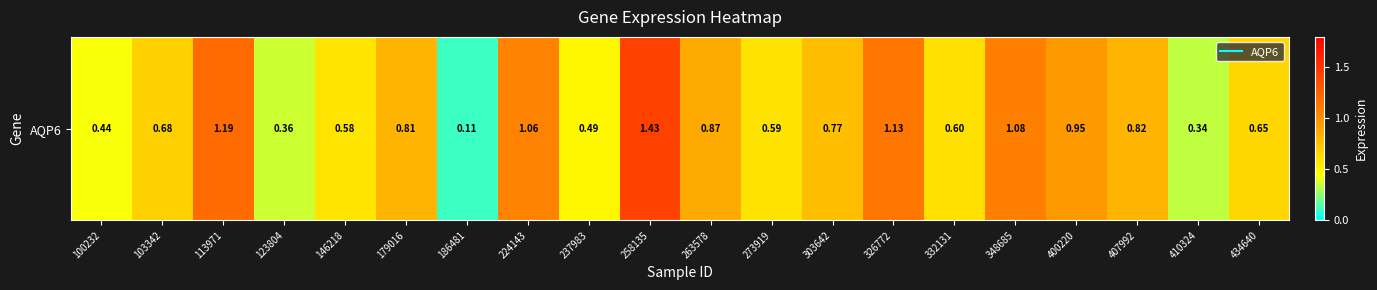

List the labels in order of value, largest first.

258135, 113971, 326772, 348685, 224143, 400220, 263578, 407992, 179016, 303642, 103342, 434640, 332131, 273919, 146218, 237983, 100232, 123804, 410324, 186481